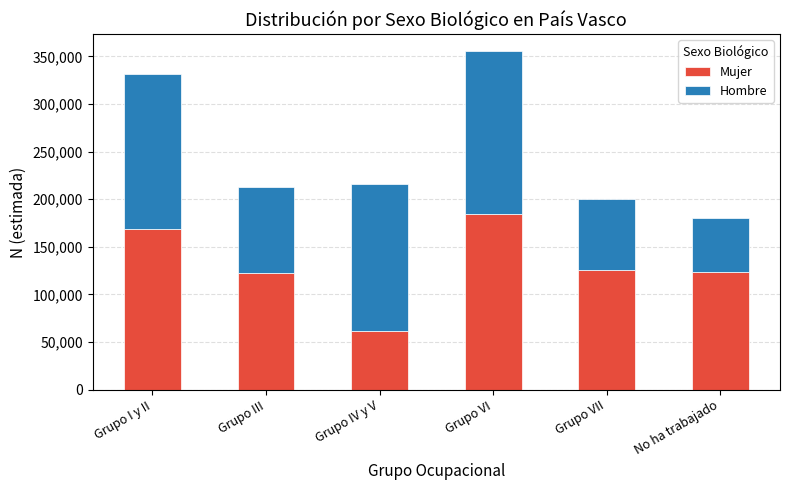

What is the highest value of the Mujer series?

184027